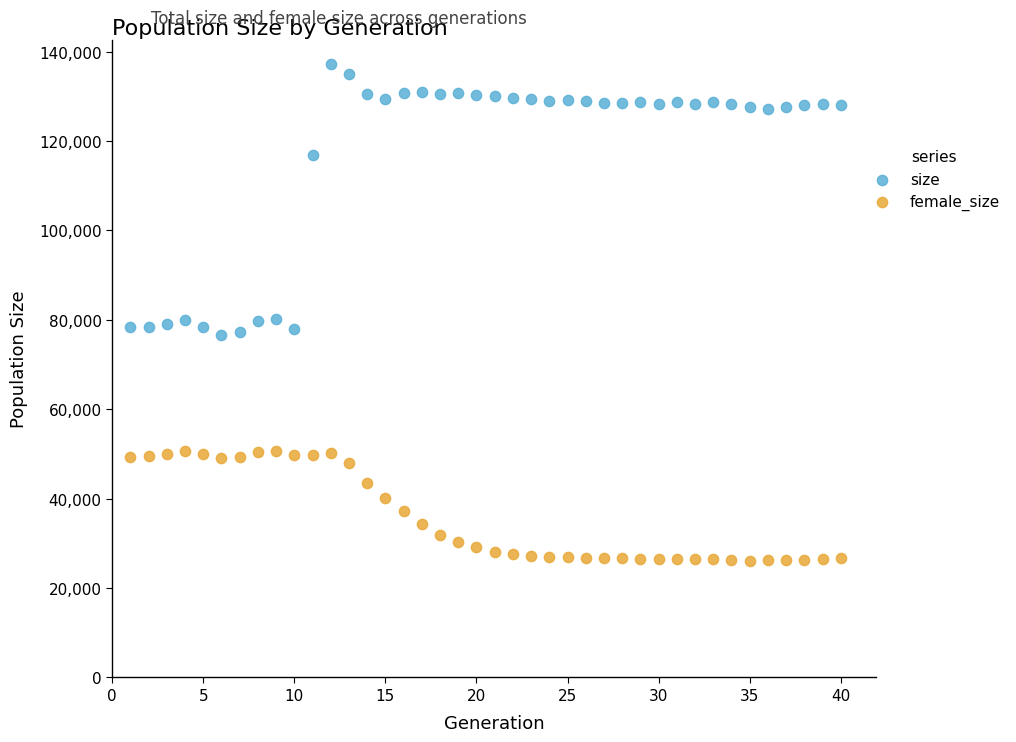

Which series has the largest Y range (max minus min)?

size